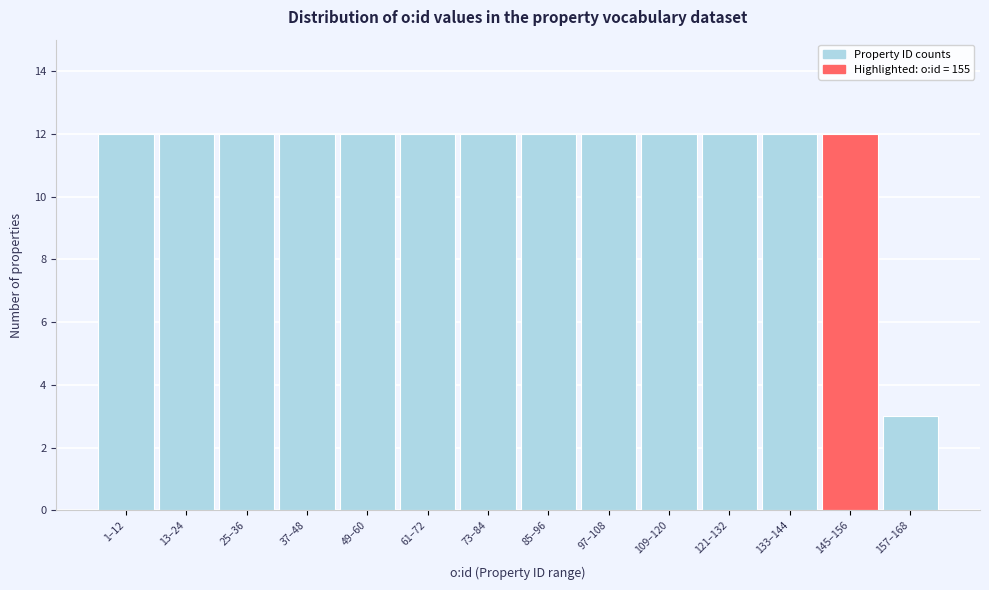

Reading left to right, what are all the values shown in this chart?

12	12	12	12	12	12	12	12	12	12	12	12	12	3